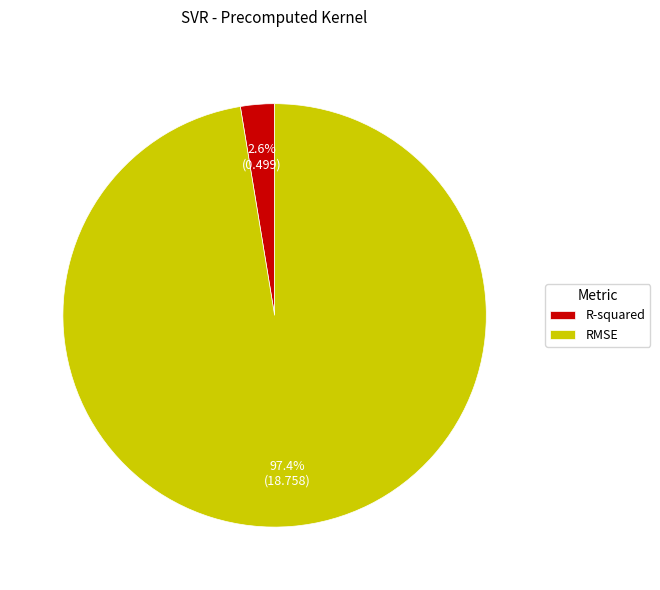

Does RMSE represent more than half of the total?

Yes